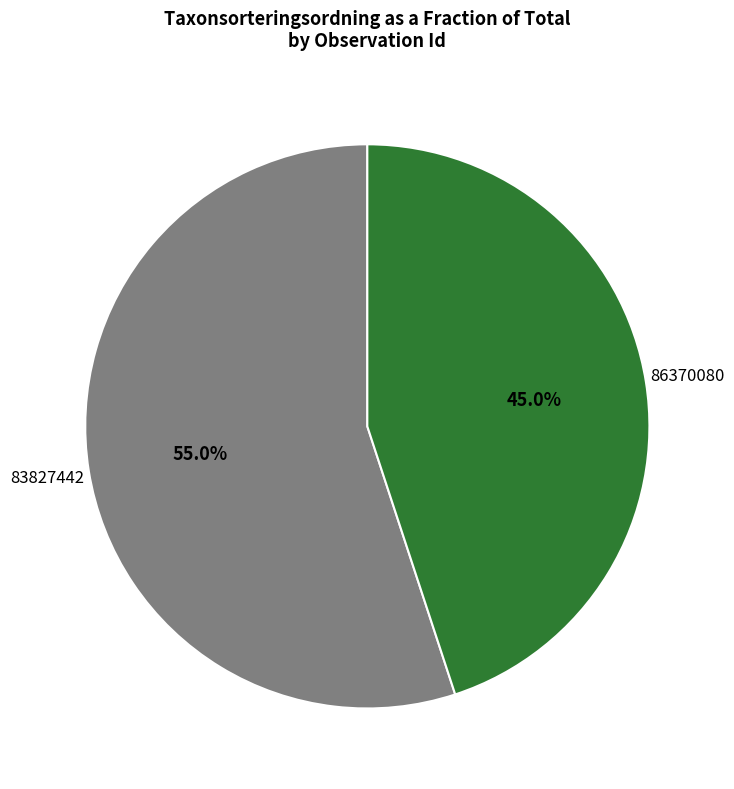

Count the number of slices in the pie.

2